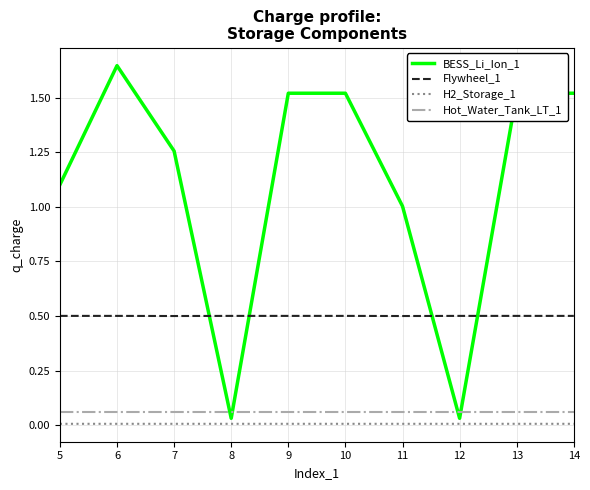

Which category has the highest value across all series?

6